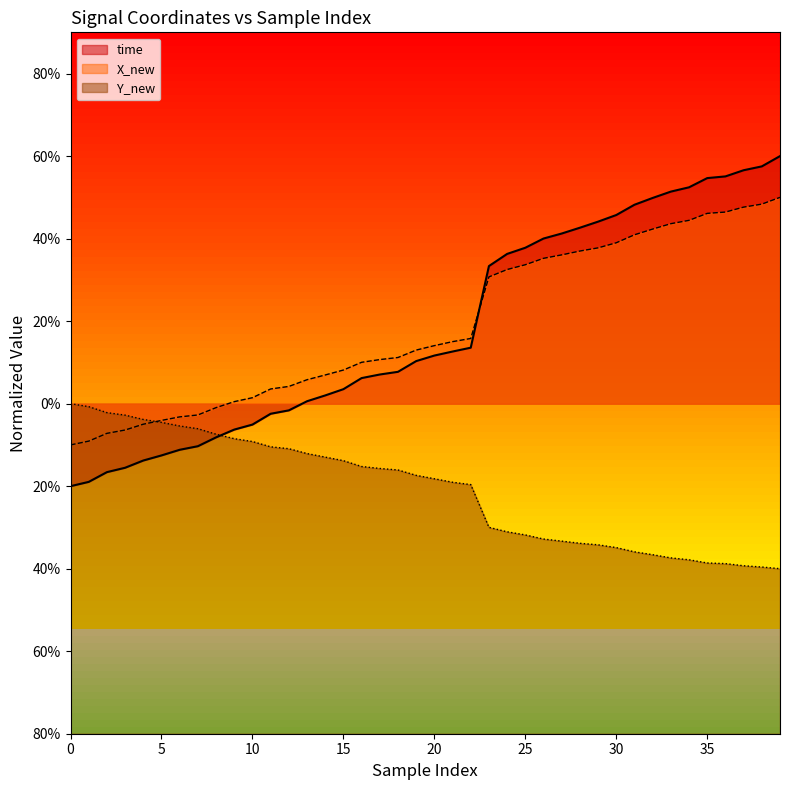

At which label is Y_new closest to -20?

22